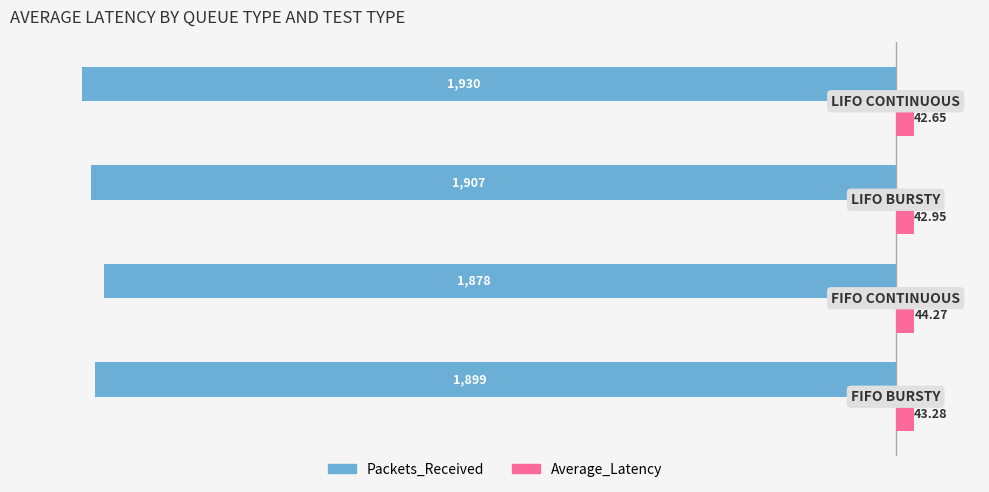

What are all the series names shown in the legend?

Packets_Received, Average_Latency